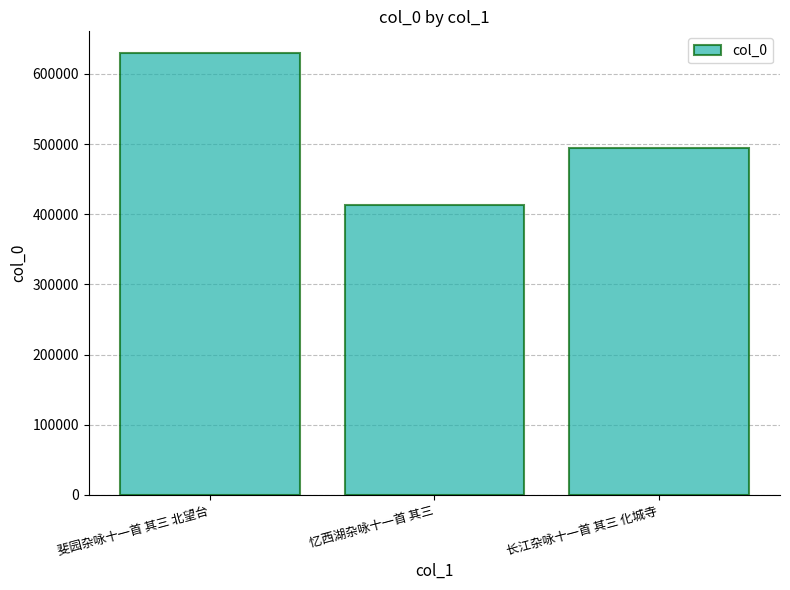

Which label corresponds to the largest value in the chart?

斐园杂咏十一首 其三 北望台